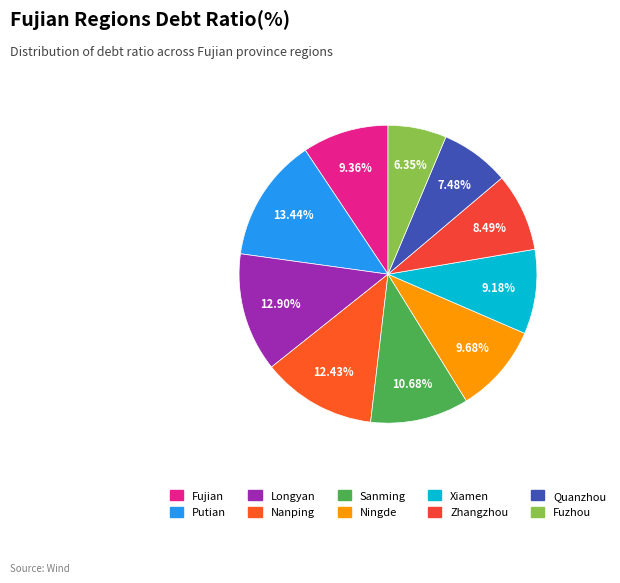

Does Xiamen account for over 50% of the chart?

No